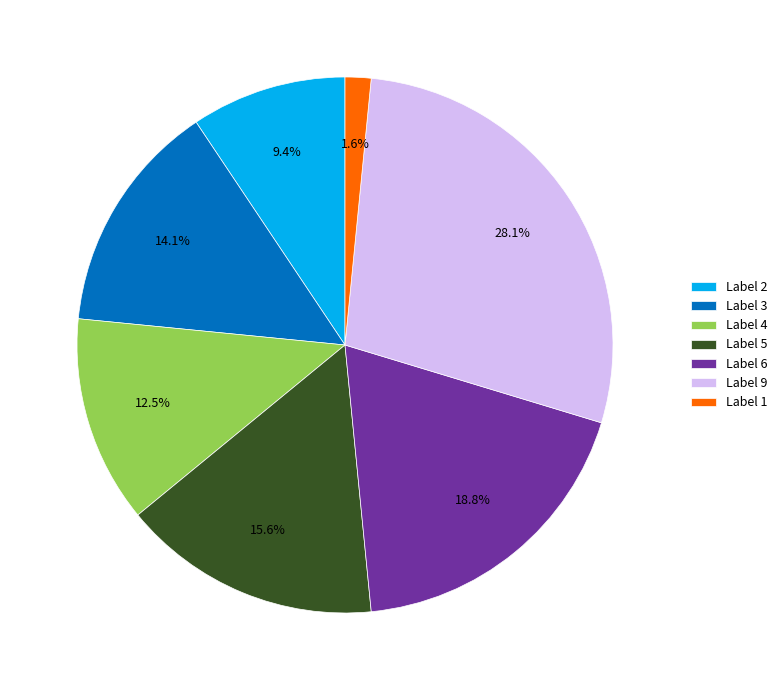

What is the ratio of the value at Label 2 to the value at Label 9?

0.3